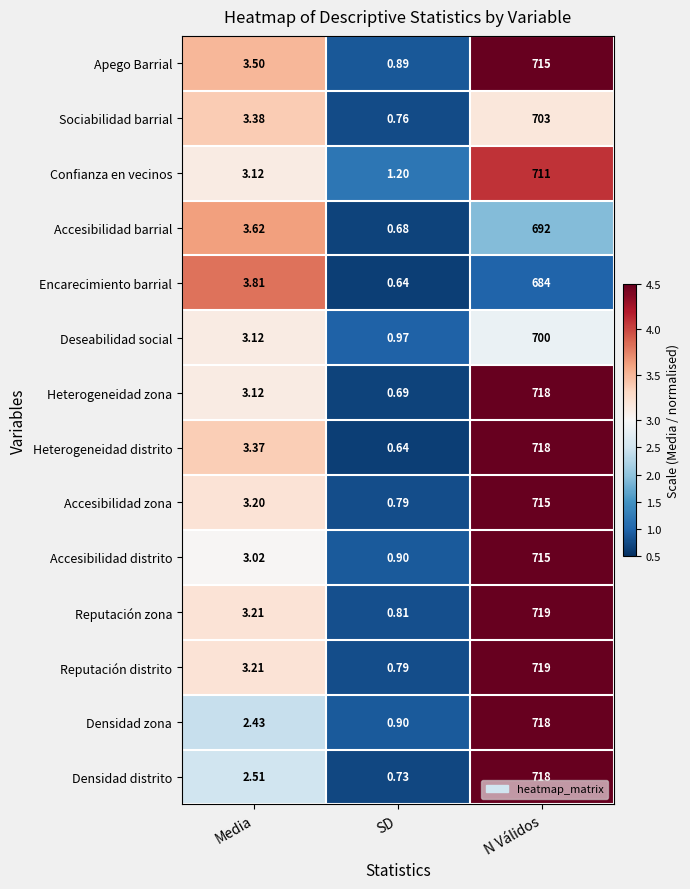

How many series are shown in this chart?

14